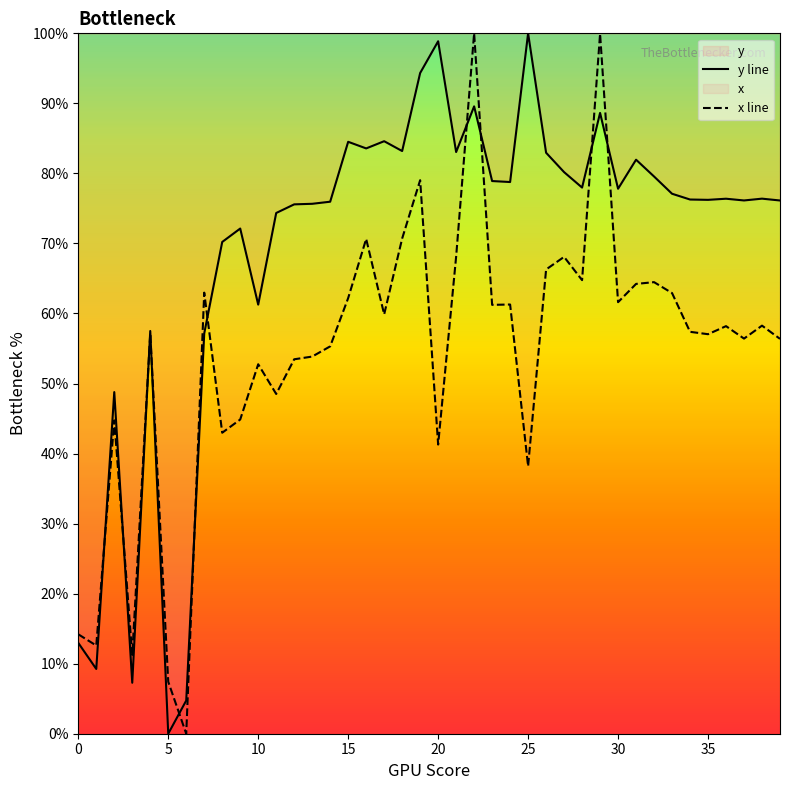

Which series ends up on top after the final intersection of x line and y line?

y line